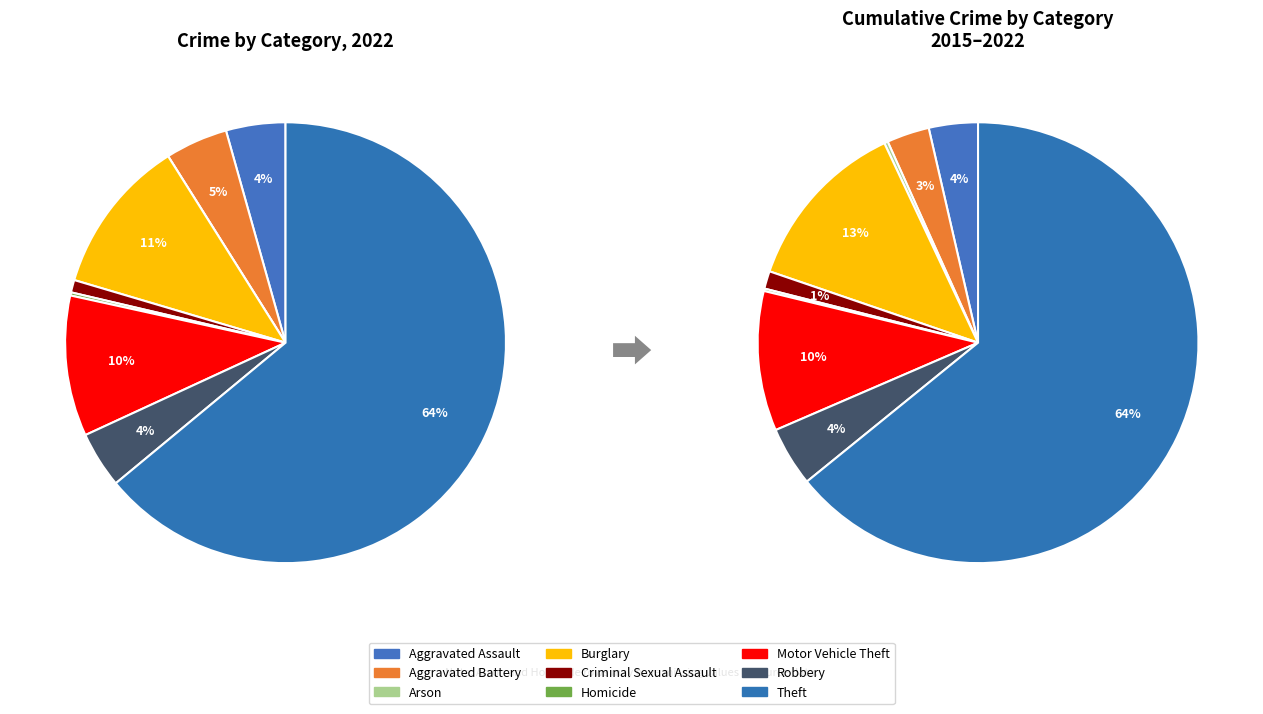

Which category has the smallest portion of the pie?

Arson